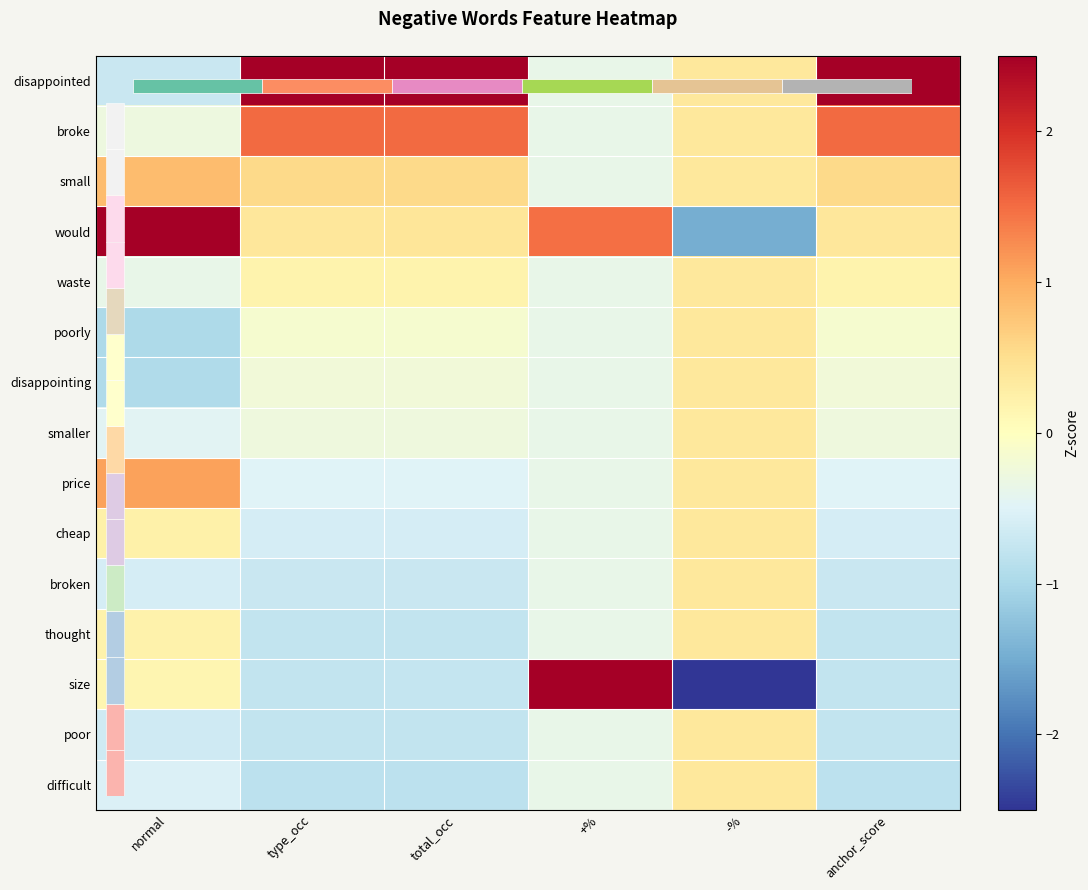

What value does the smaller series have at type_occ?

-0.3